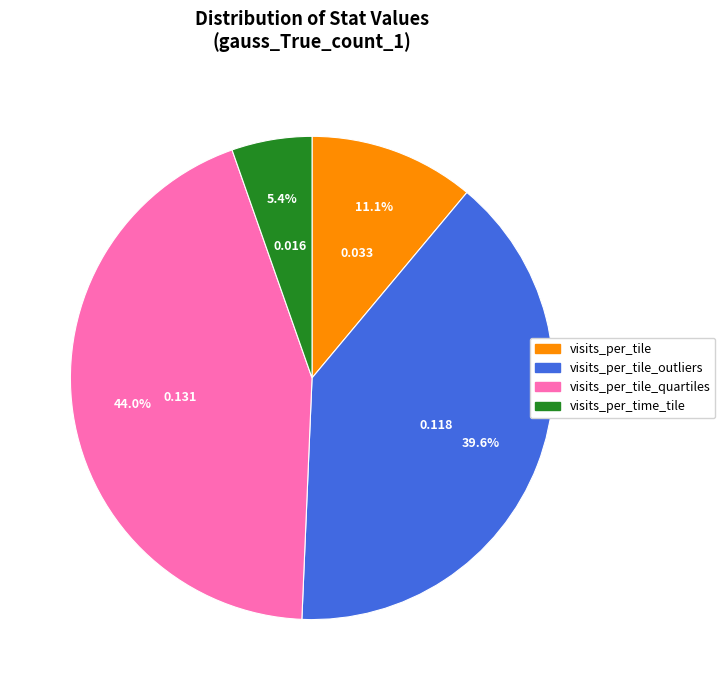

Is there any slice that represents more than half of the pie?

No